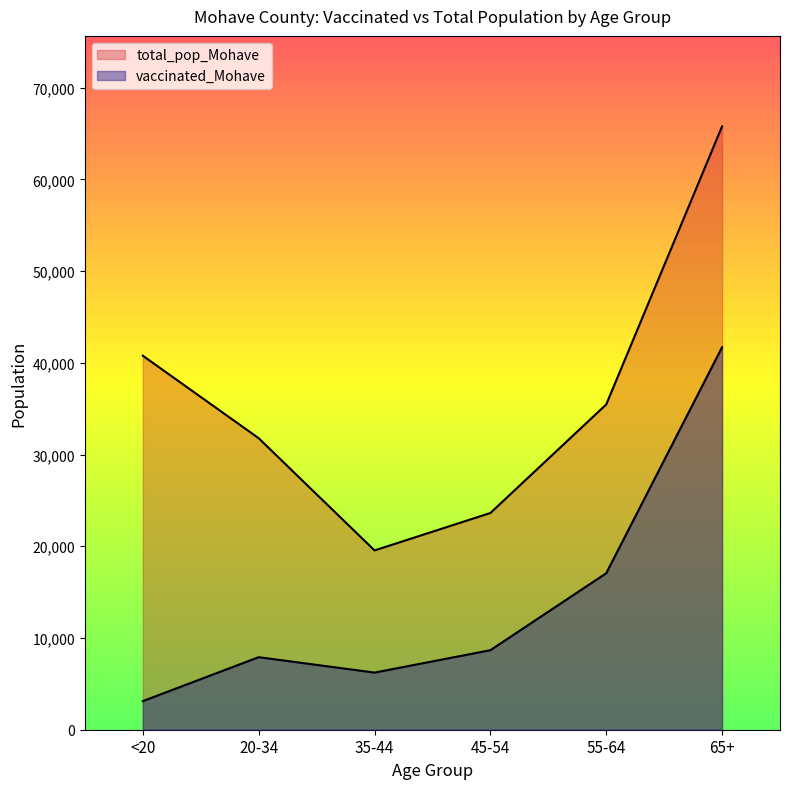

True or false: total_pop_Mohave and vaccinated_Mohave intersect in this chart.

False